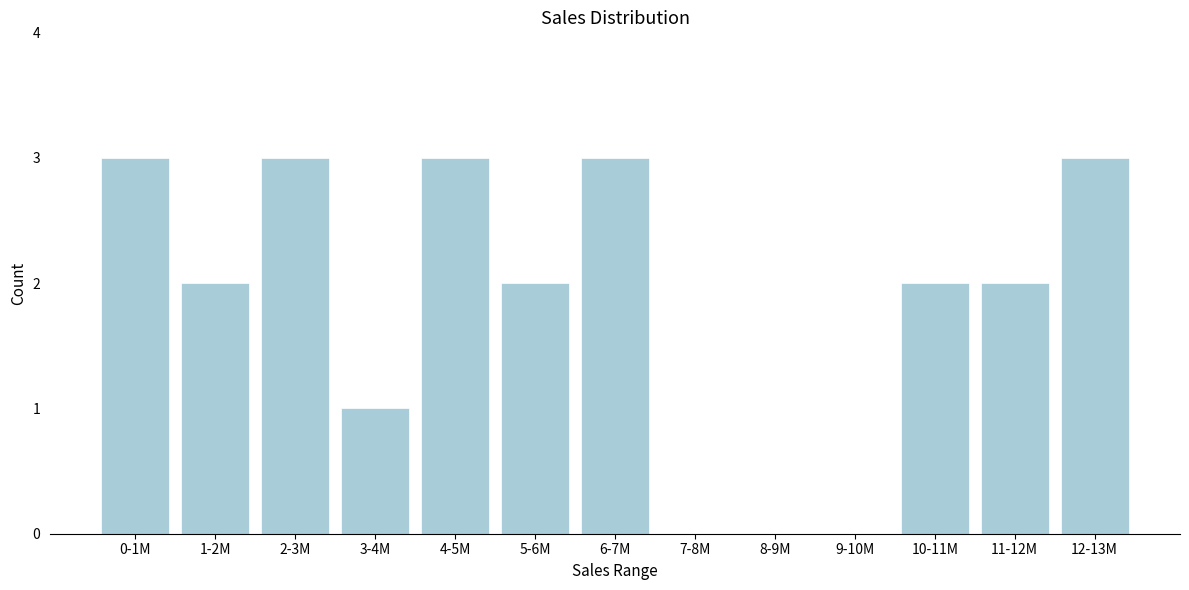

Reading left to right, what are all the values shown in this chart?

0-1M=3	1-2M=2	2-3M=3	3-4M=1	4-5M=3	5-6M=2	6-7M=3	7-8M=0	8-9M=0	9-10M=0	10-11M=2	11-12M=2	12-13M=3